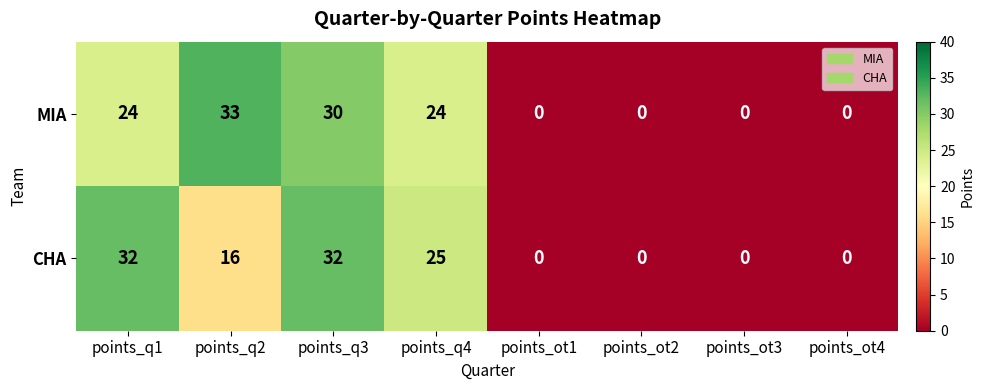

Read the MIA value at points_q1, to the nearest 10.

20